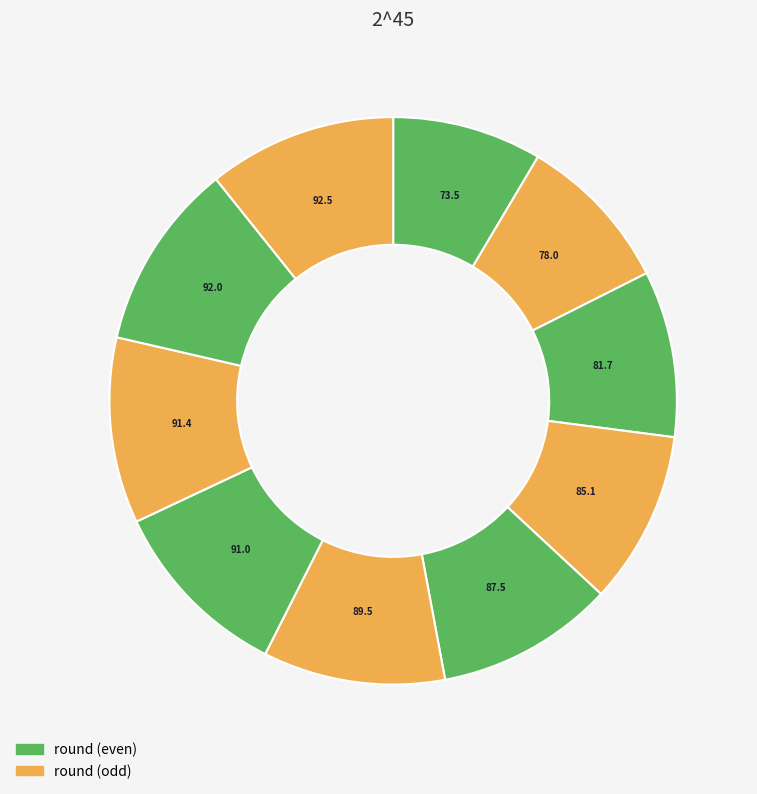

Count the number of slices in the pie.

10